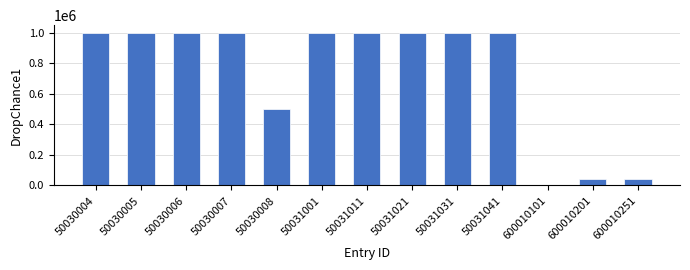

Count the number of categories in the chart.

13